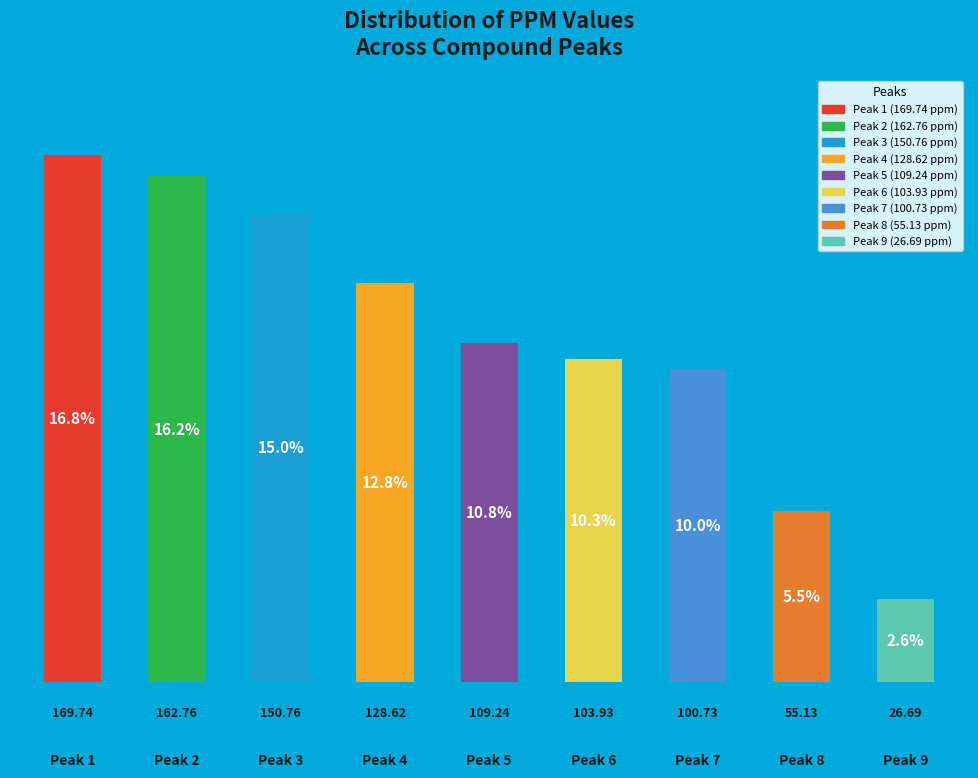

What is the difference between the second highest and minimum values?

136.1